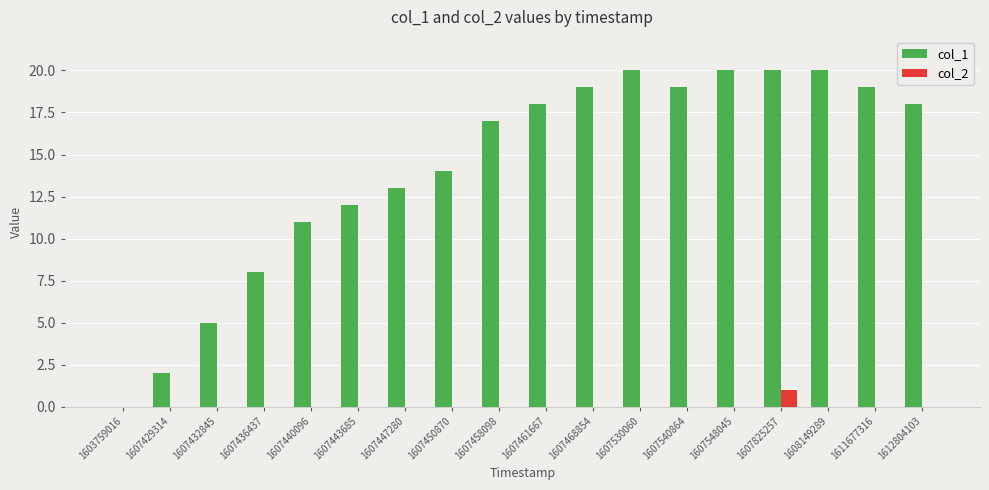

Which series changed the most between 1607461667 and 1607548045?

col_1